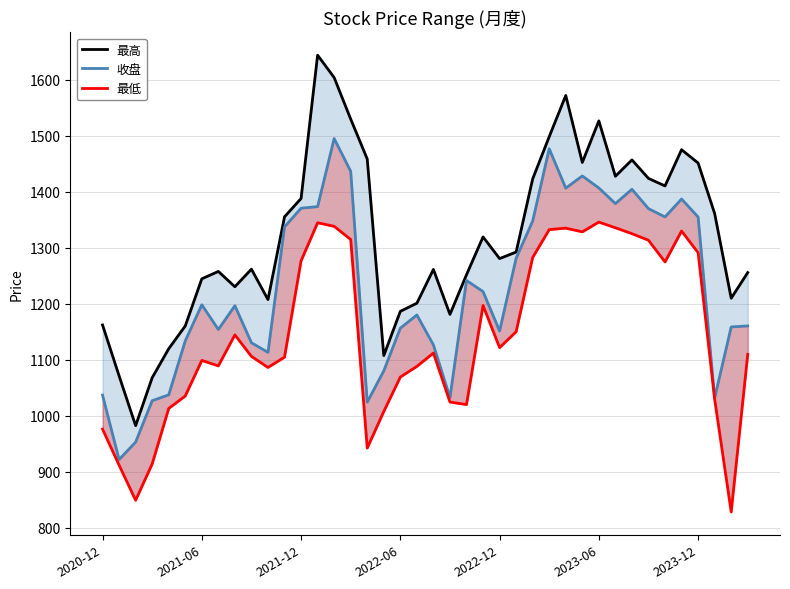

At how many categories does at least one series exceed 835?

40